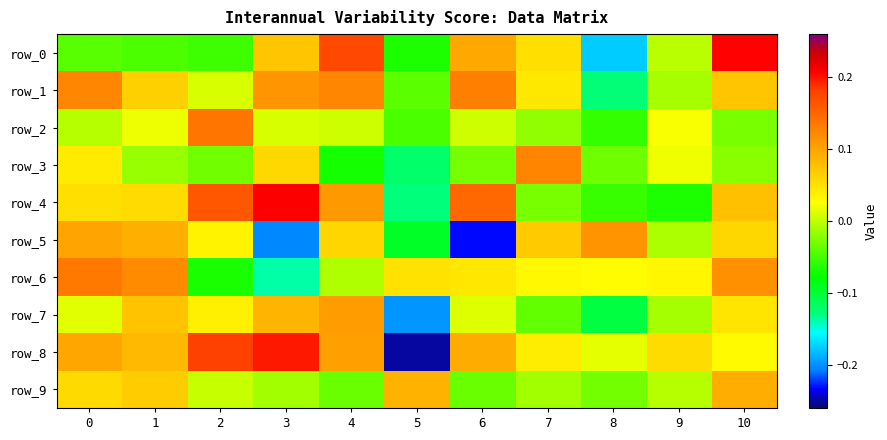

Which has a higher value, 3 or 6?

6